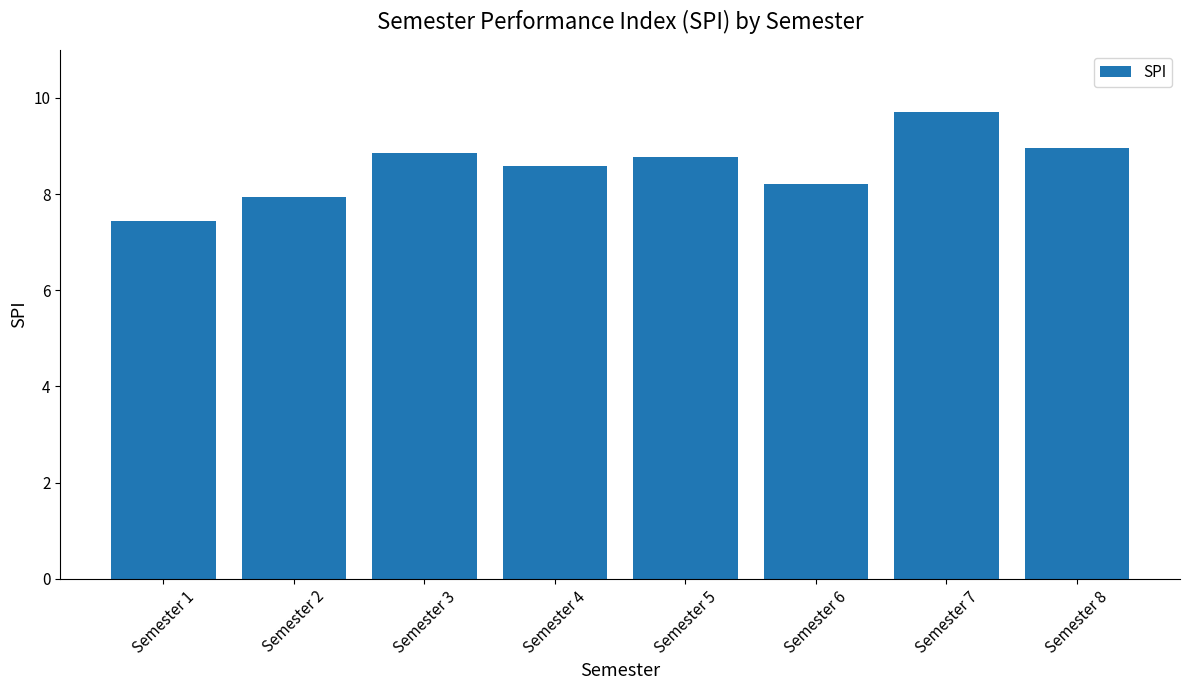

Are the bars horizontal?

No